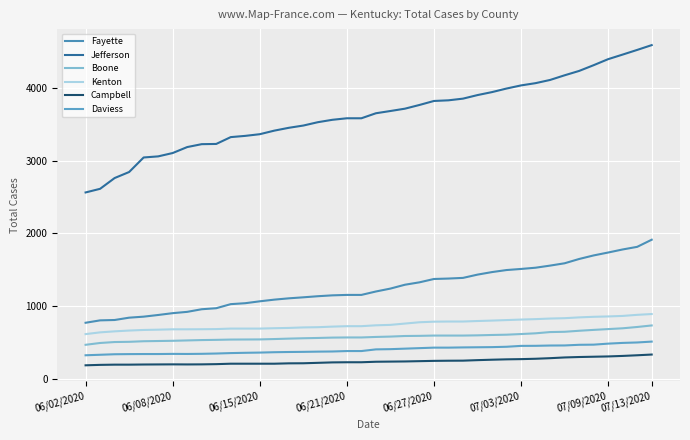

Where is Jefferson nearest to the value 3575?

06/21/2020